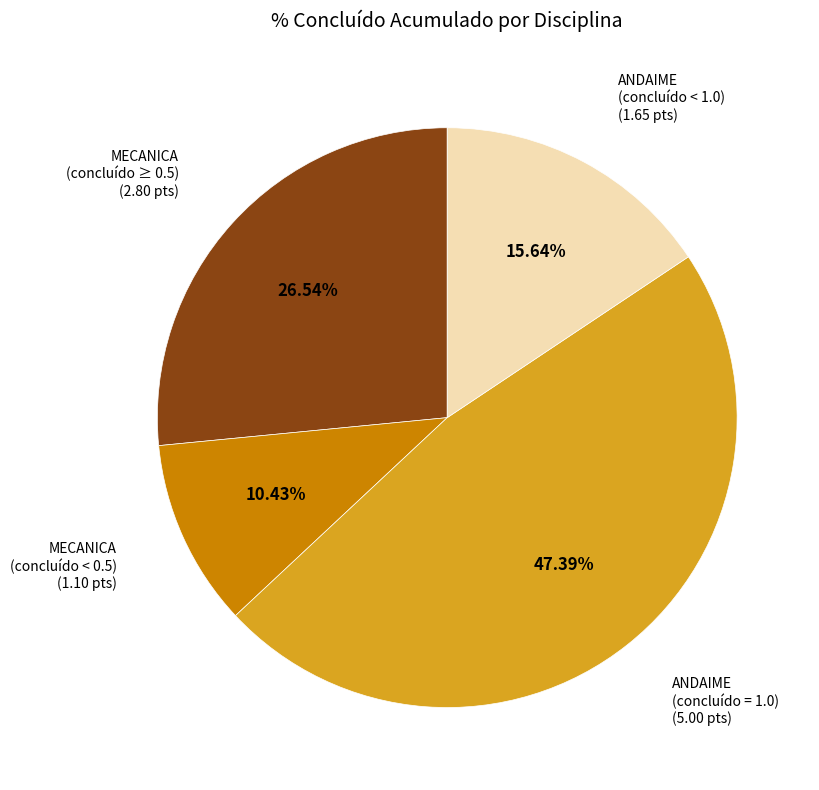

Is there a majority slice in this chart?

No